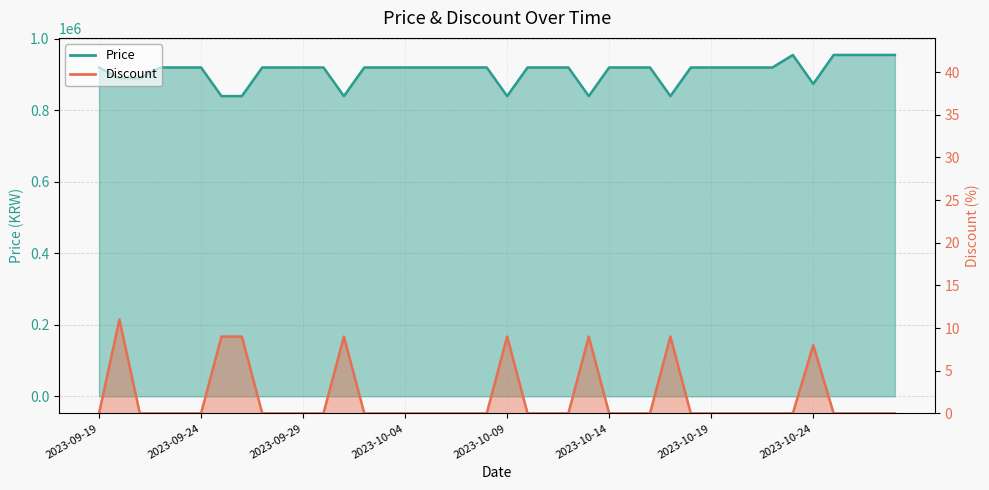

Between 2023-10-12 and 2023-10-28, which series saw the biggest shift?

Price